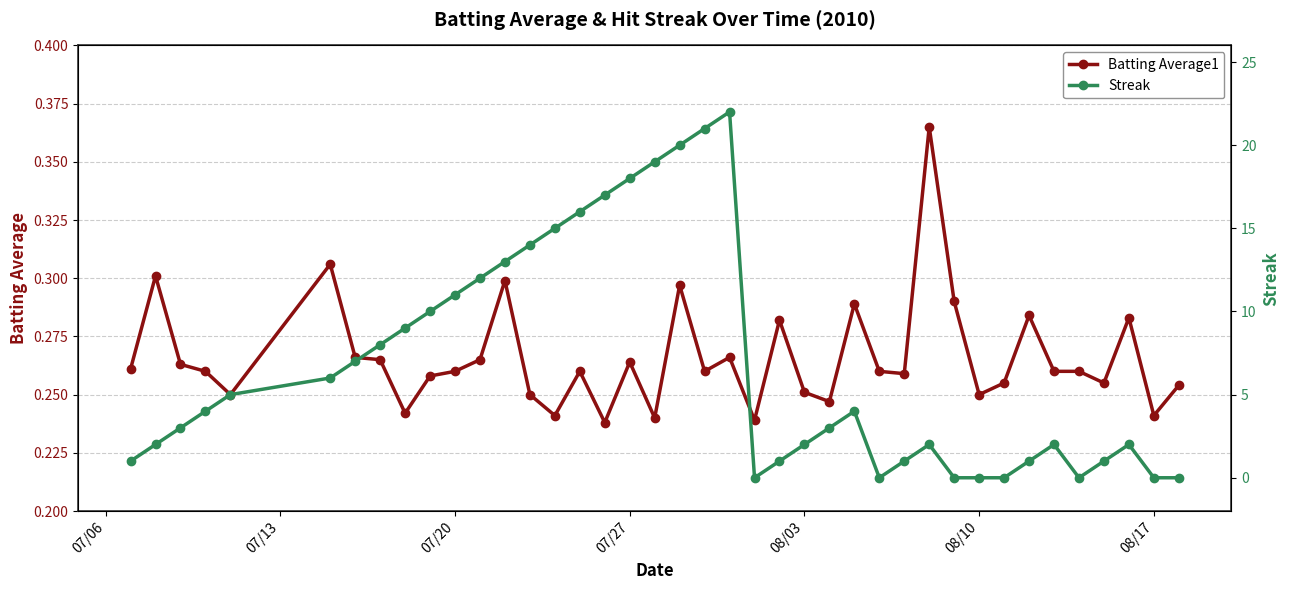

How many Batting Average1 values are between 0 and 1?

40